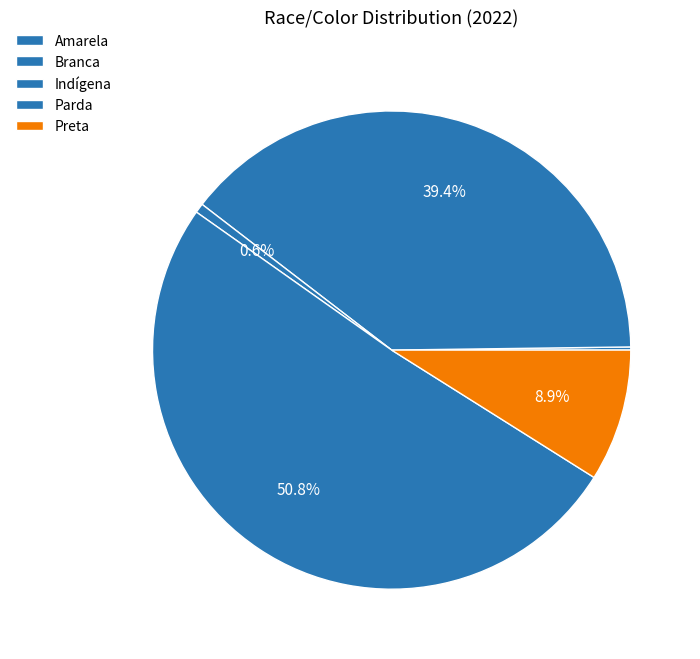

Is there a majority slice in this chart?

Yes